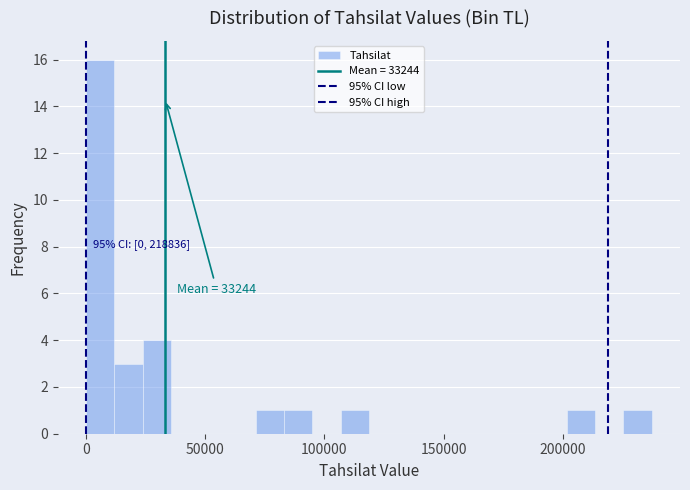

Around what value on the x-axis is the tallest bar? Give the approximate position of its centre, as read against the axis.

5000